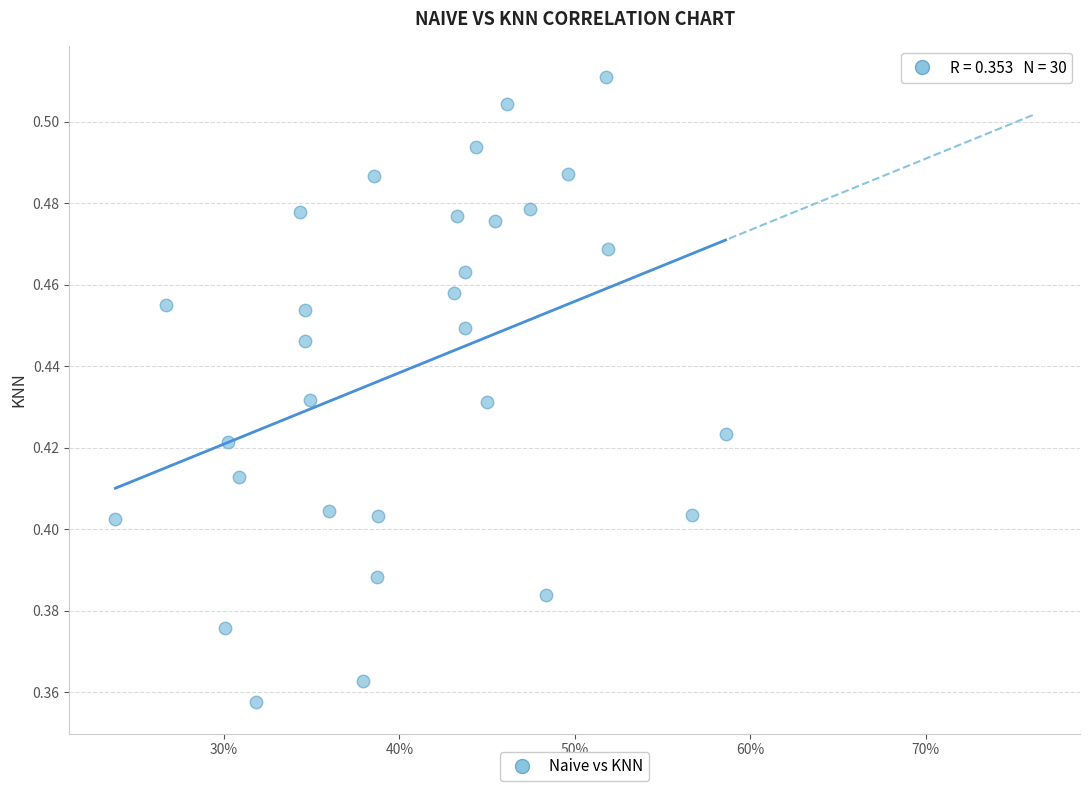

What is the range of X values (max minus min)?

0.3